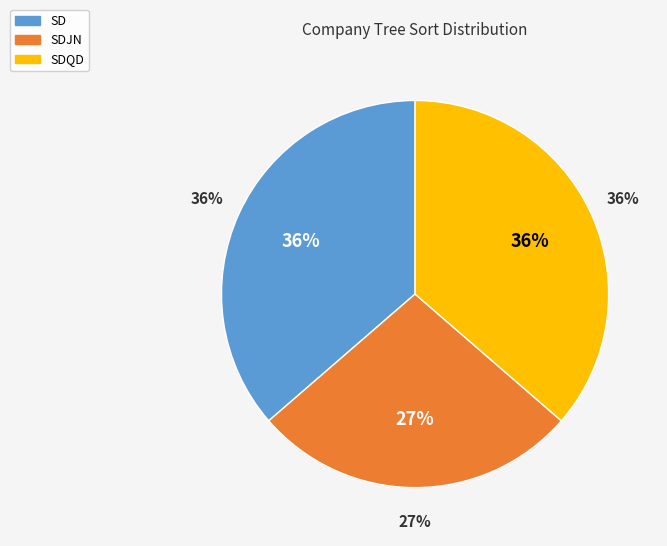

To the nearest percent, what is the combined percentage of SDJN and SDQD?

64%